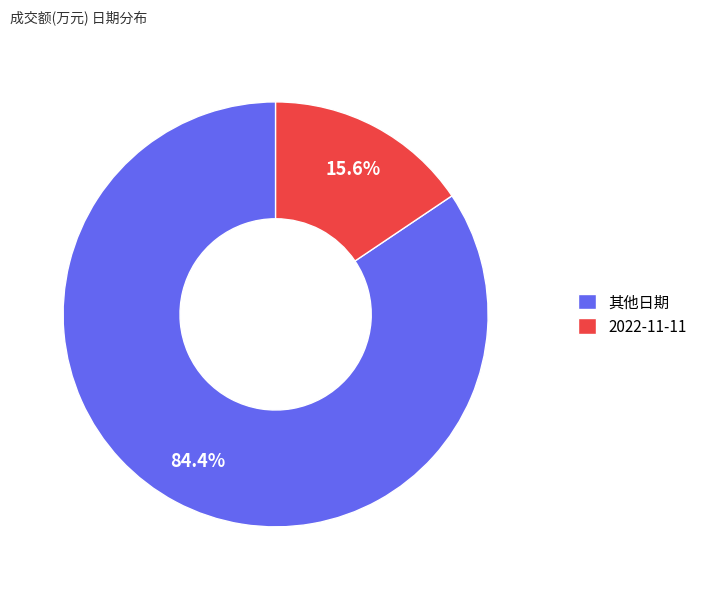

Is it true that 2022-11-11 is 16% of the pie?

True